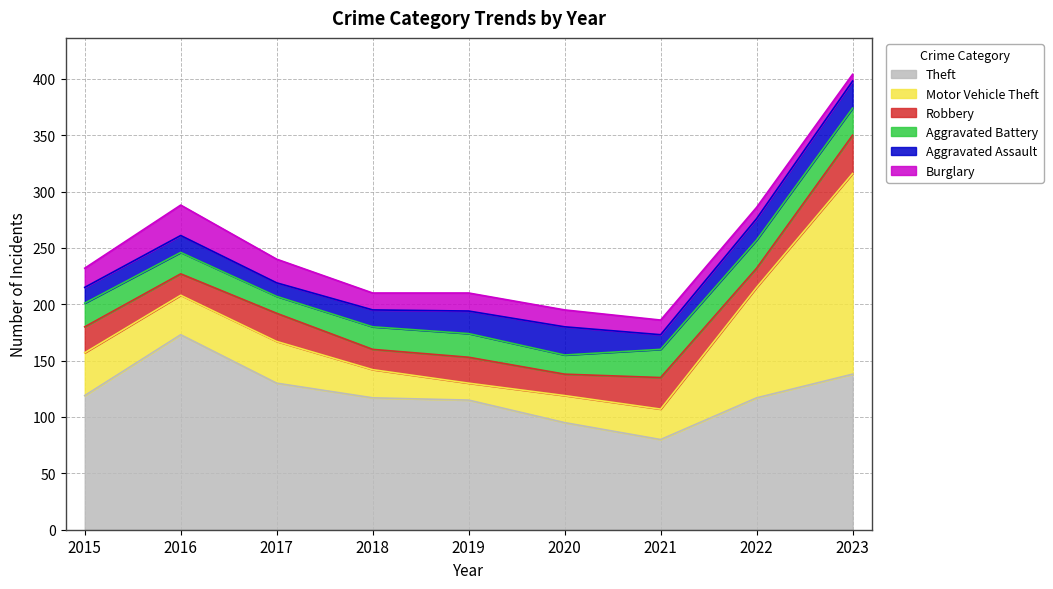

At 2018, list the series in order from largest to smallest.

Theft, Motor Vehicle Theft, Aggravated Battery, Robbery, Aggravated Assault, Burglary